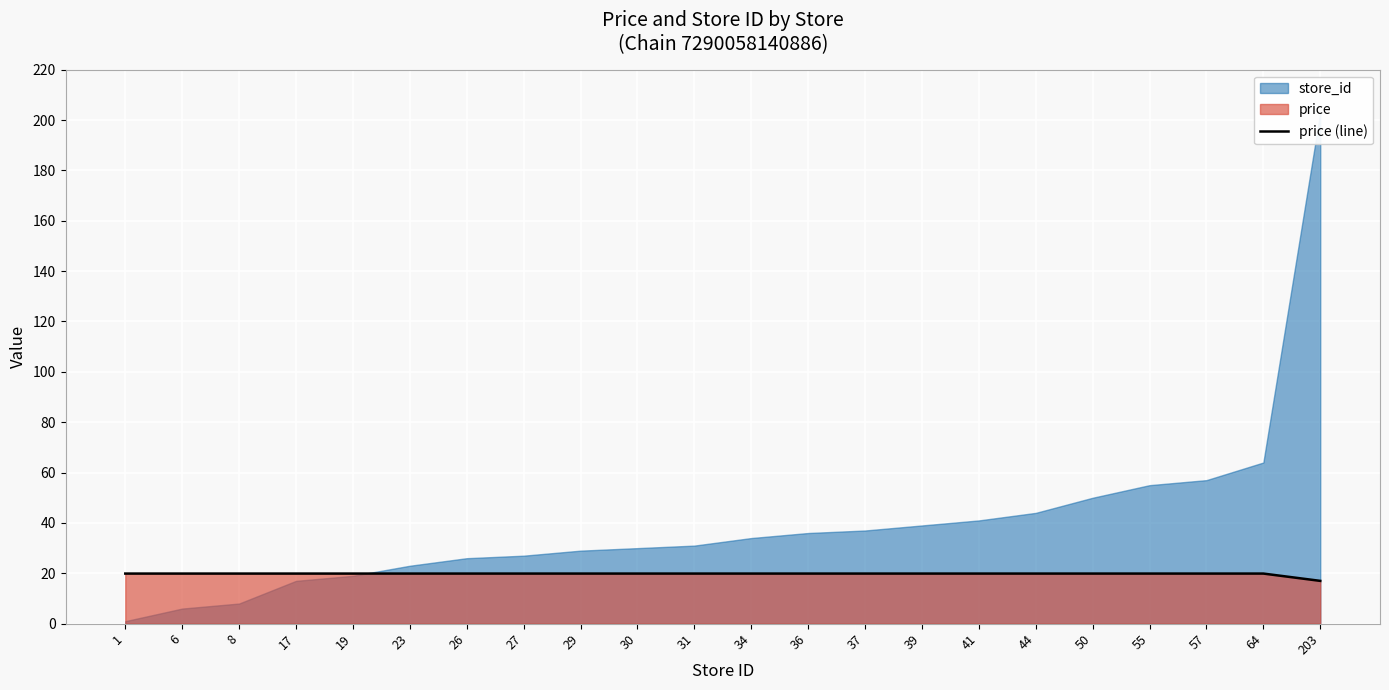

What is the value of the 17th point from the left?

19.9